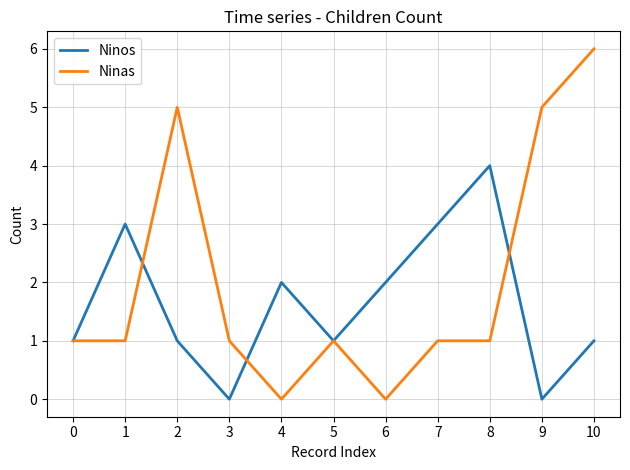

What is the approximate value of Ninos at 6?

2